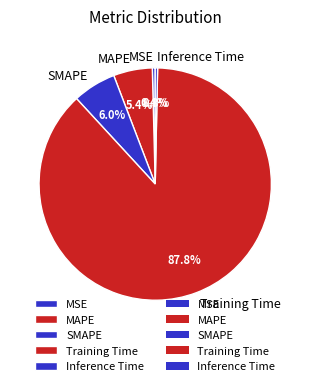

What portion of the pie excludes SMAPE?

94.0%